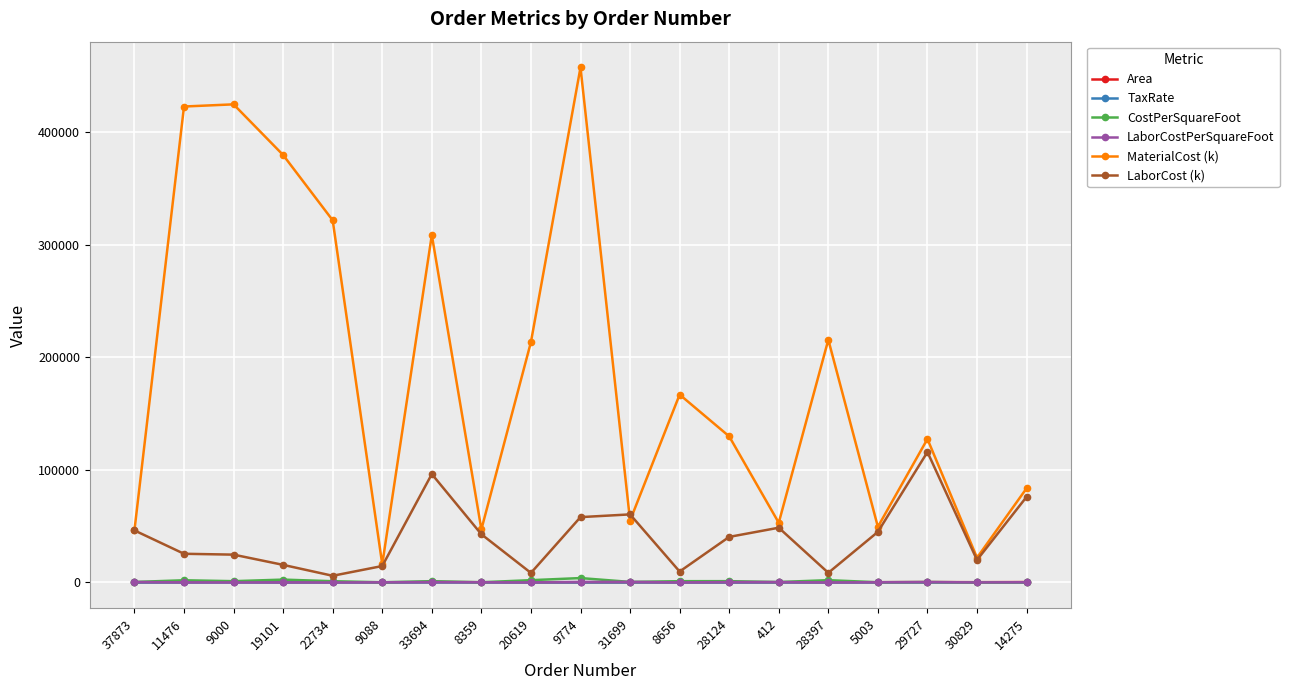

Does the chart have visible grid lines?

Yes